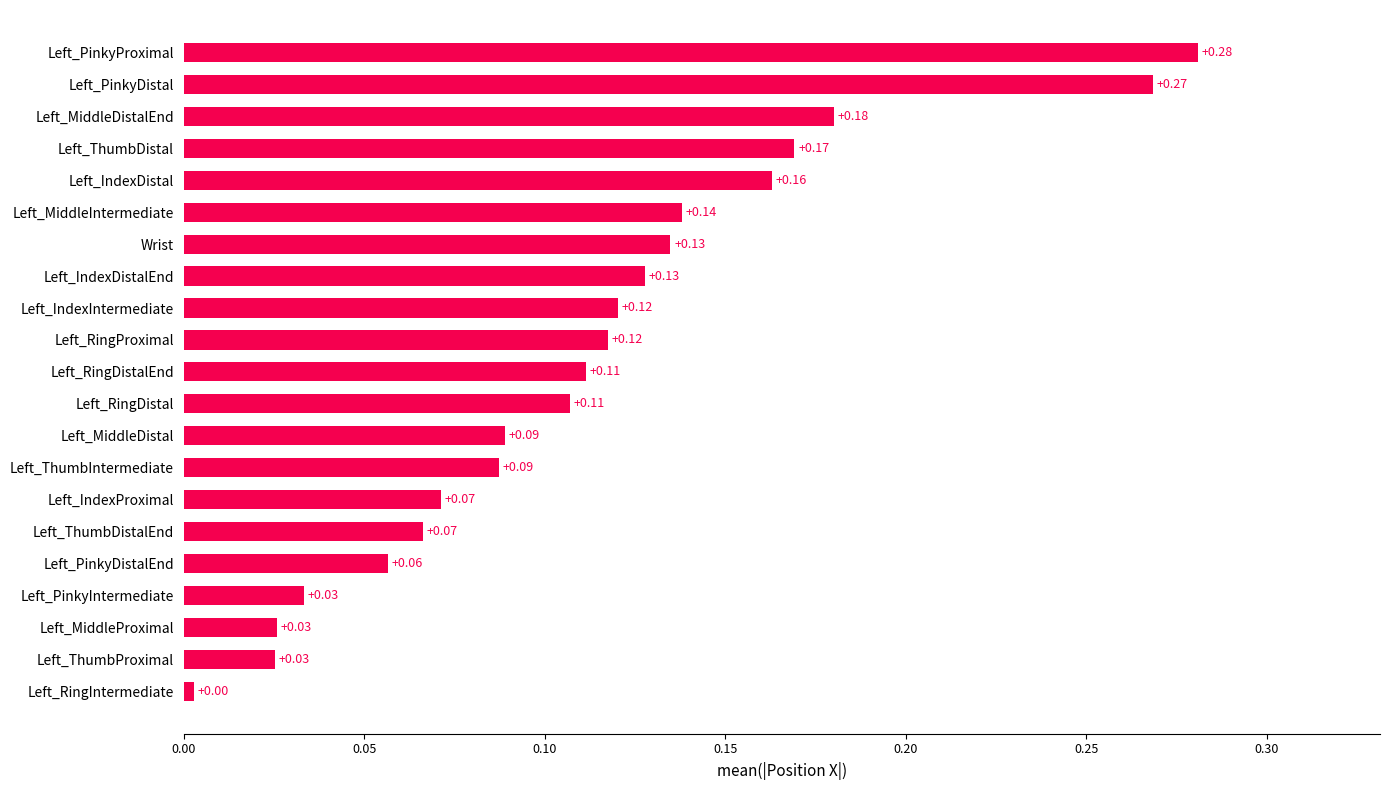

Which has a higher value, Left_ThumbIntermediate or Left_RingIntermediate?

Left_ThumbIntermediate